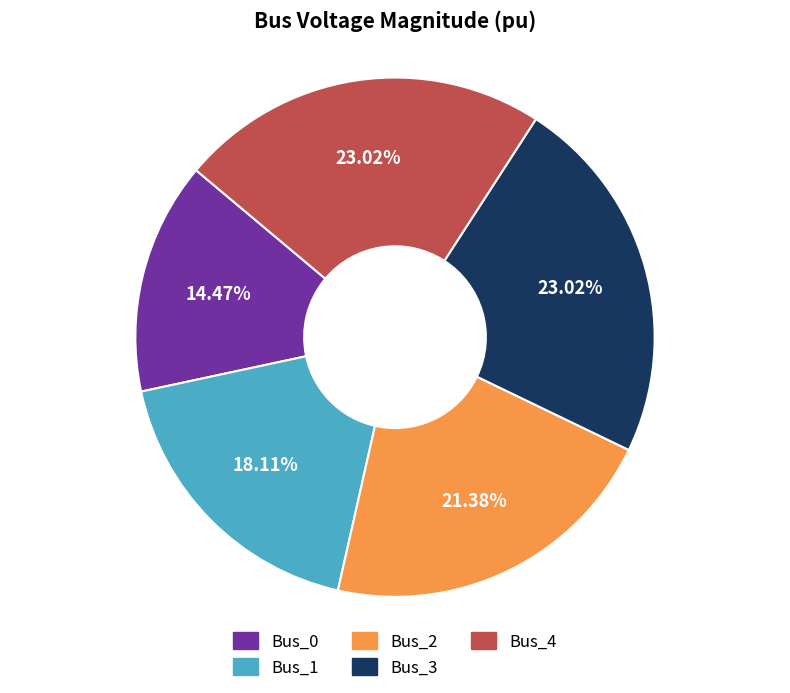

Does any single category account for the majority?

No